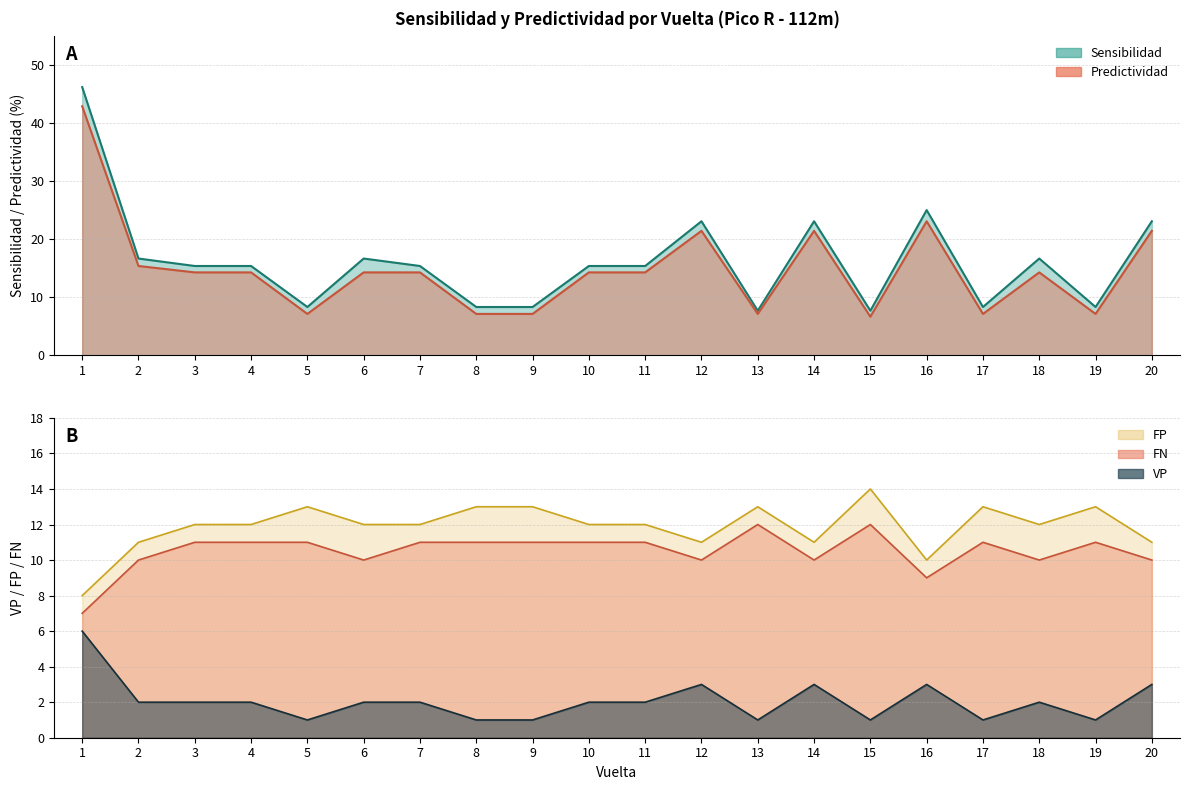

Where does the Predictividad series first go above 14?

1